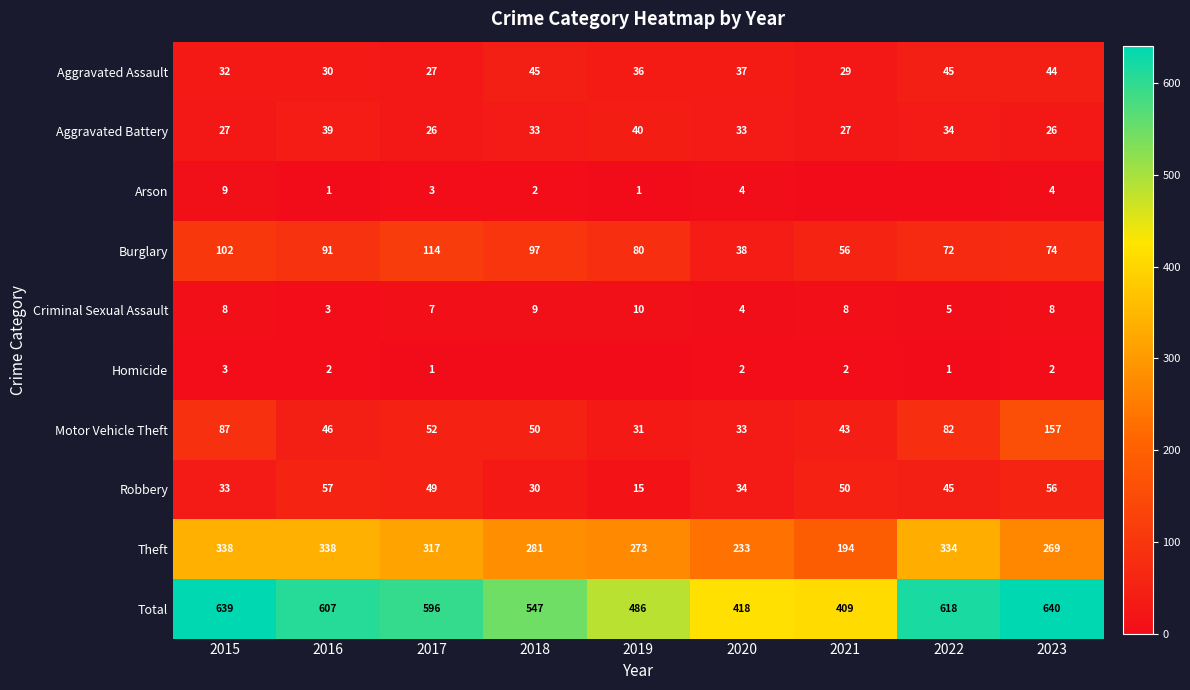

What is the average value of the Motor Vehicle Theft series?

65